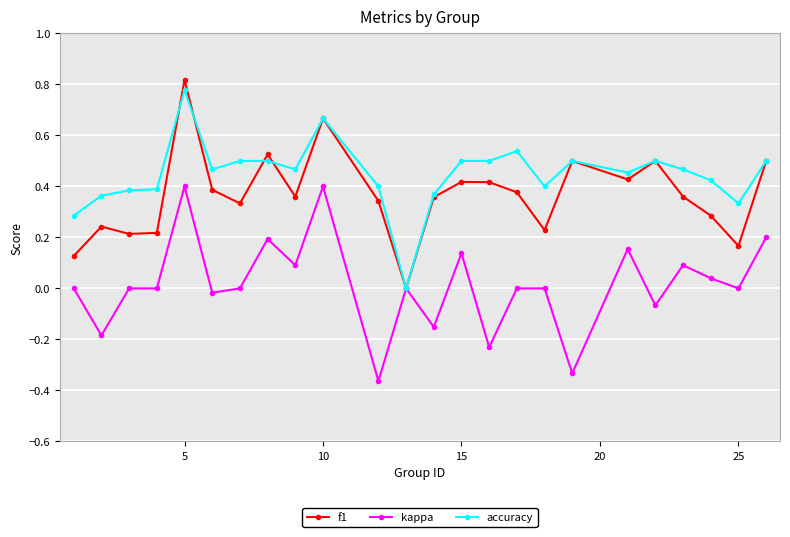

Which series has the largest total across all categories?

accuracy